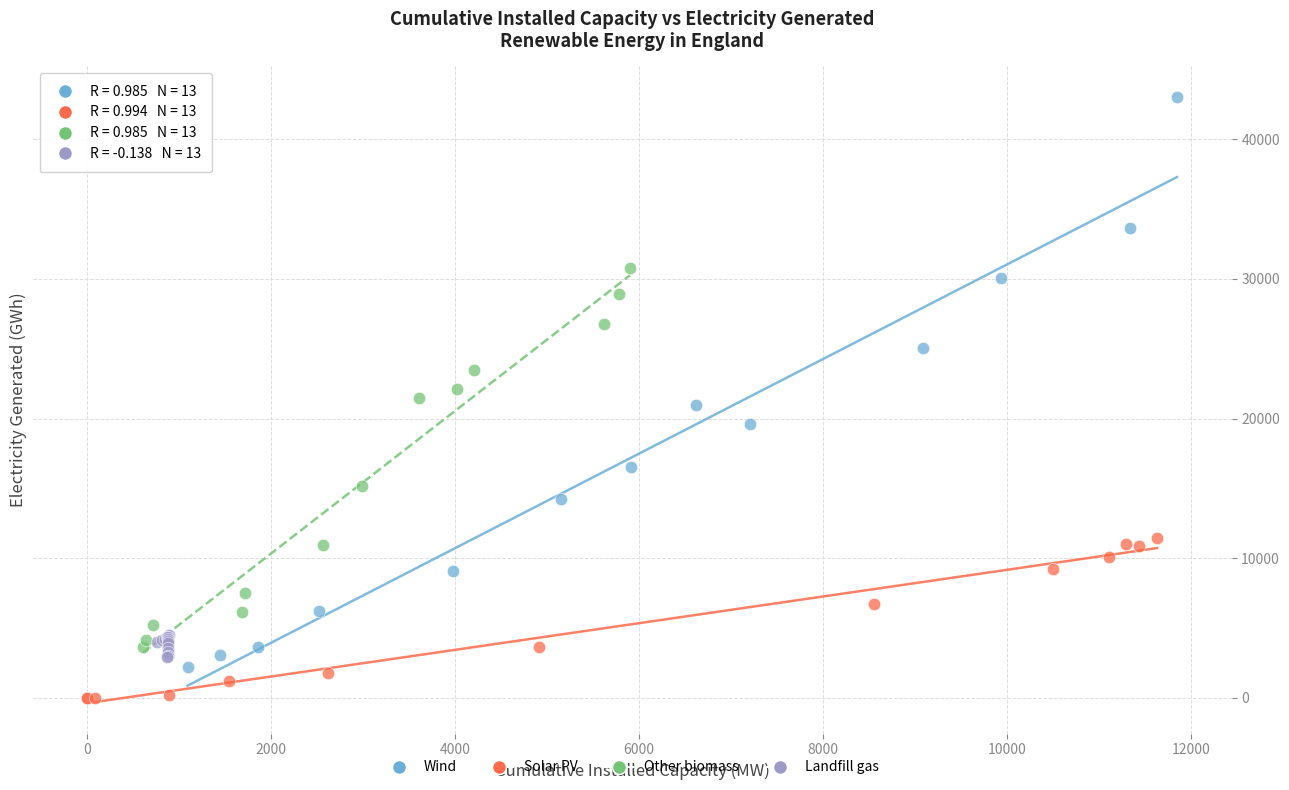

Which series has the largest Y range (max minus min)?

Wind